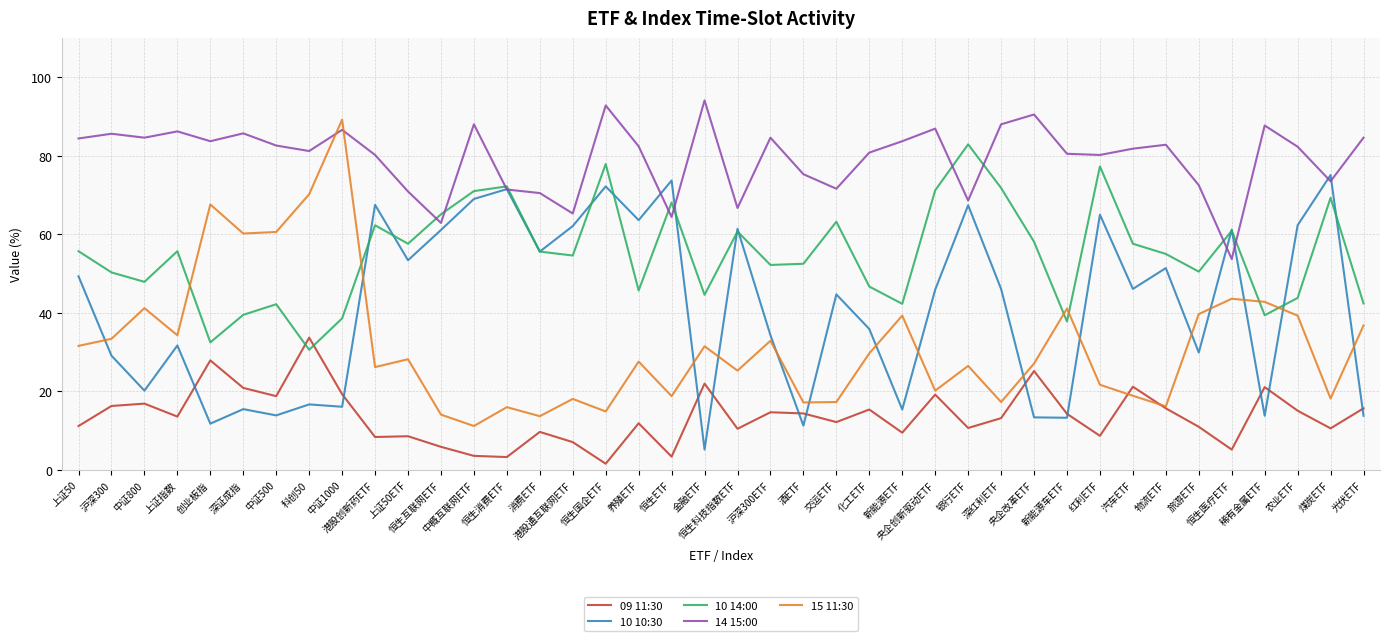

The 10 14:00 series shows 50.5 at 旅游ETF. True or false?

True